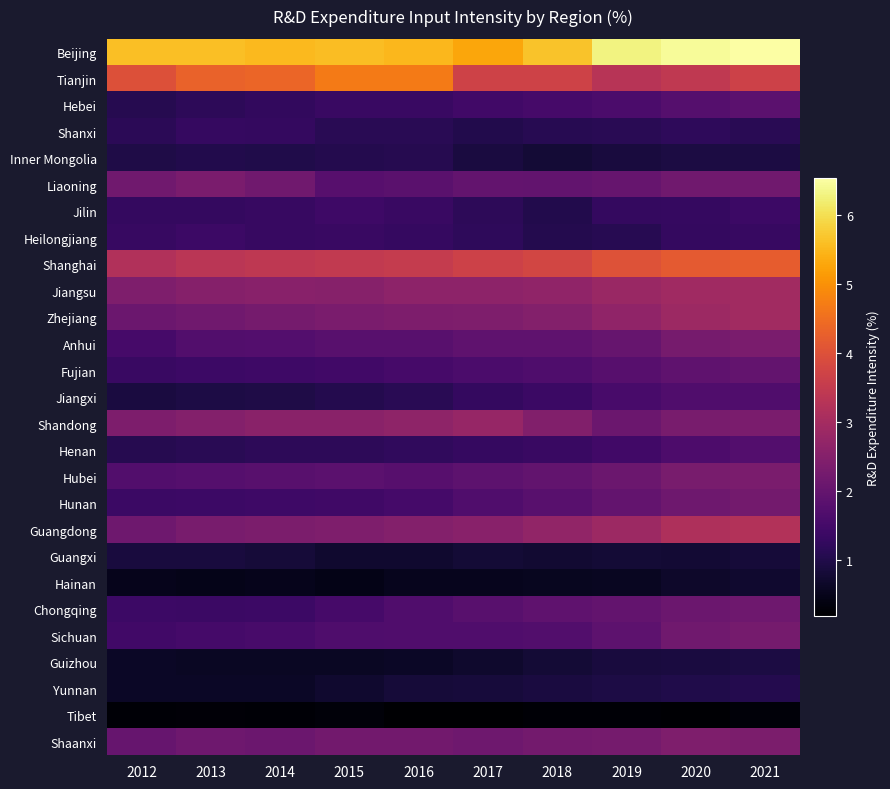

How many categories are shown in the chart?

10